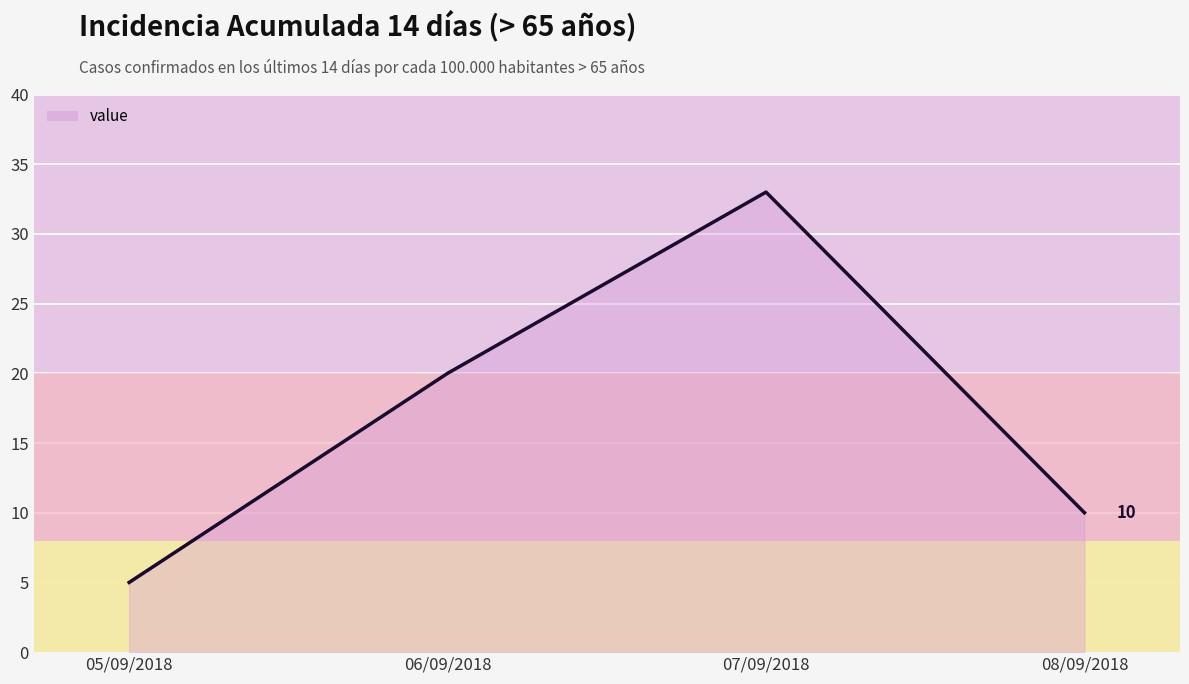

How many distinct data groups are displayed?

1